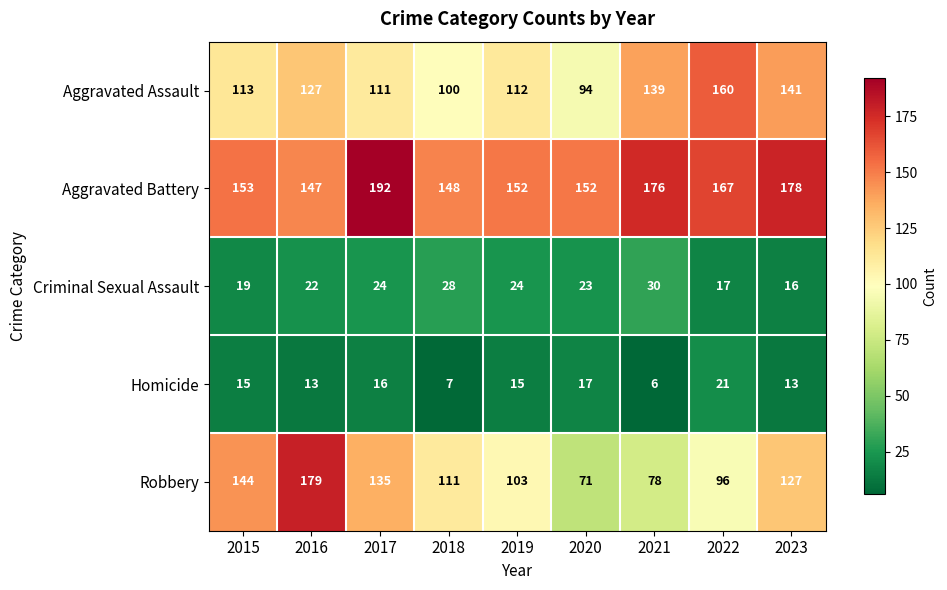

List the series in order of their peak value, lowest first.

Homicide, Criminal Sexual Assault, Aggravated Assault, Robbery, Aggravated Battery